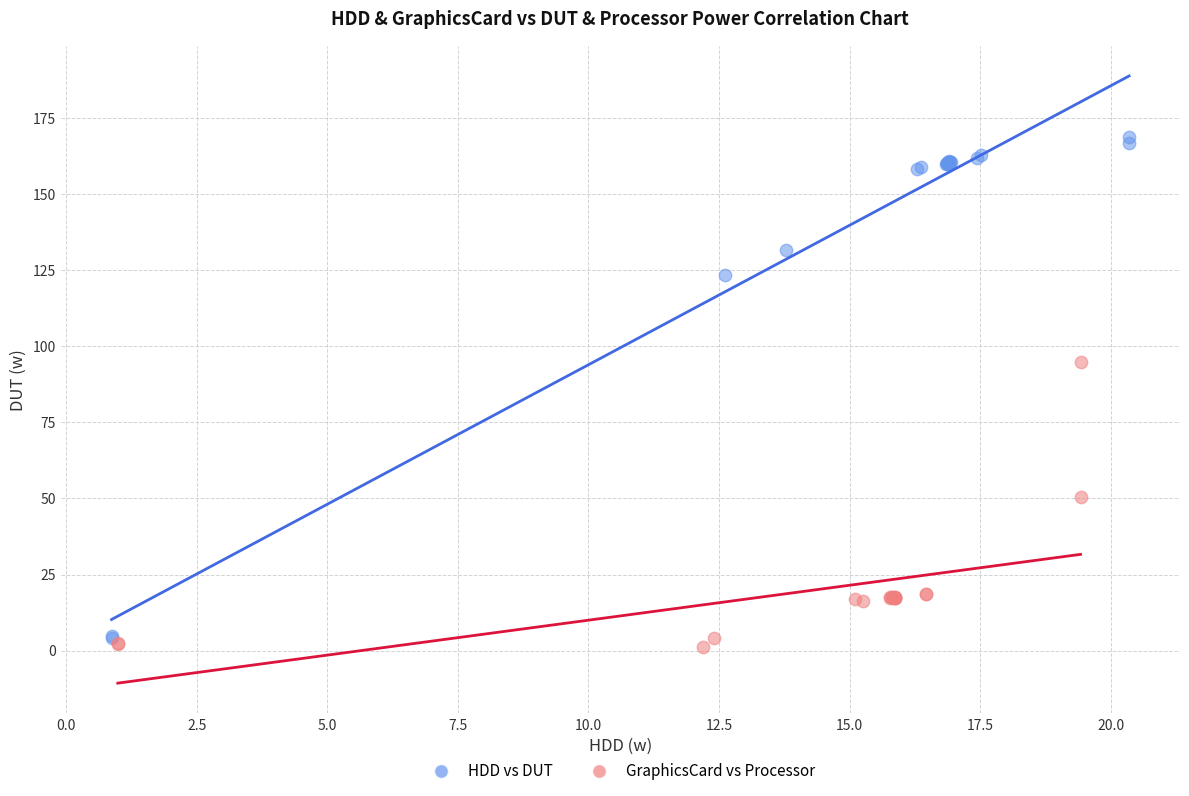

What are all the series names shown in the legend?

HDD vs DUT, GraphicsCard vs Processor